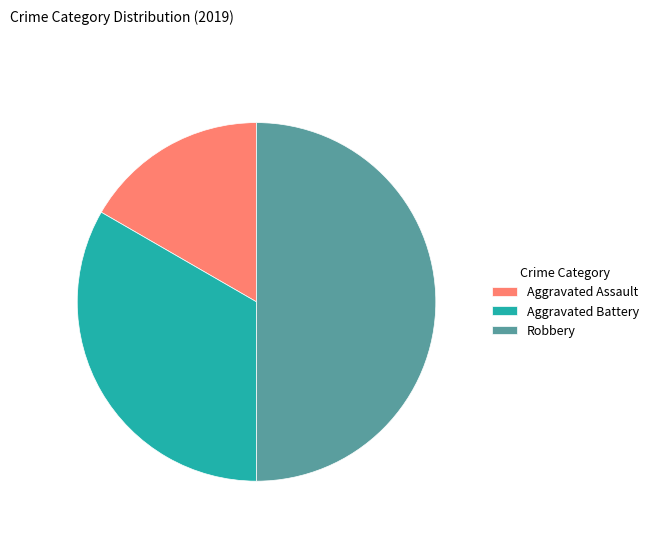

What is the smallest slice in the pie chart?

Aggravated Assault